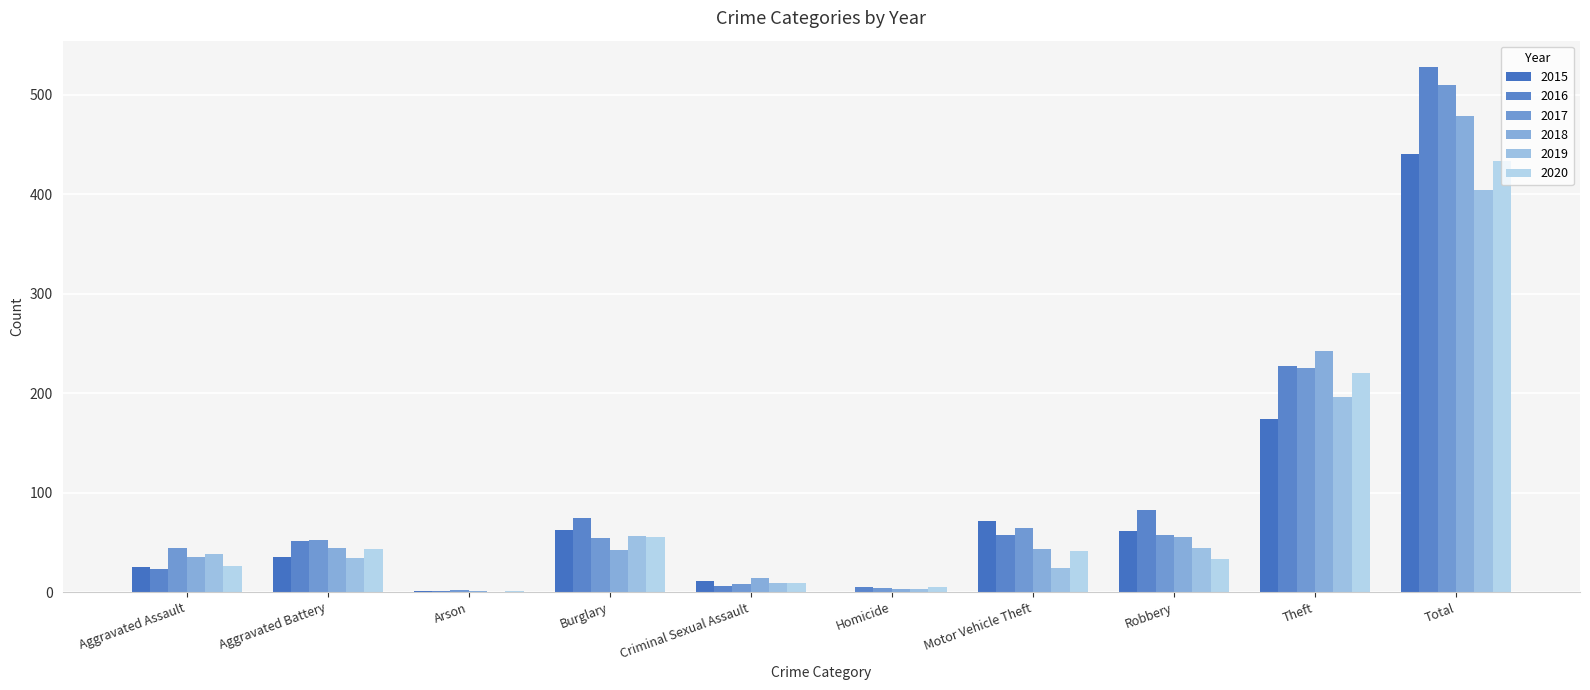

Count the number of categories in the chart.

10